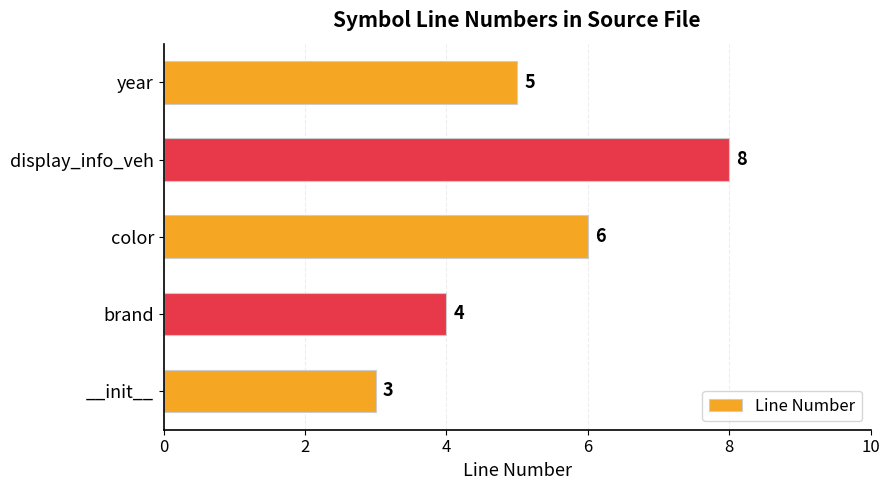

Are the bars horizontal?

Yes